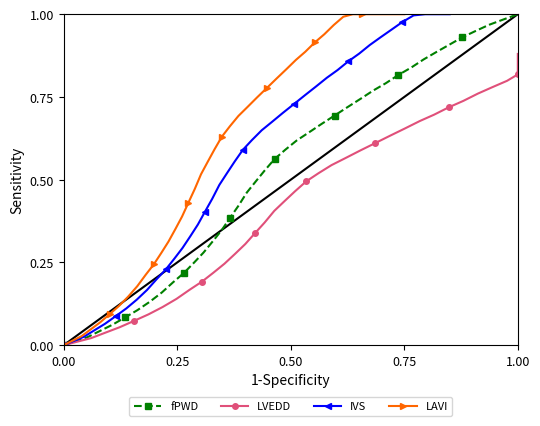

Which series has the widest spread of values?

fPWD